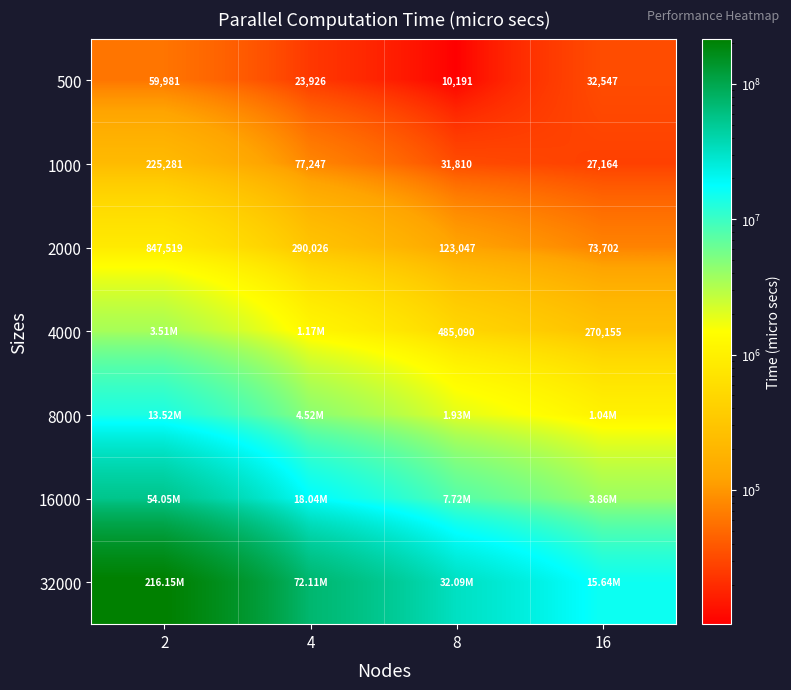

Which label corresponds to the smallest value in the chart?

8